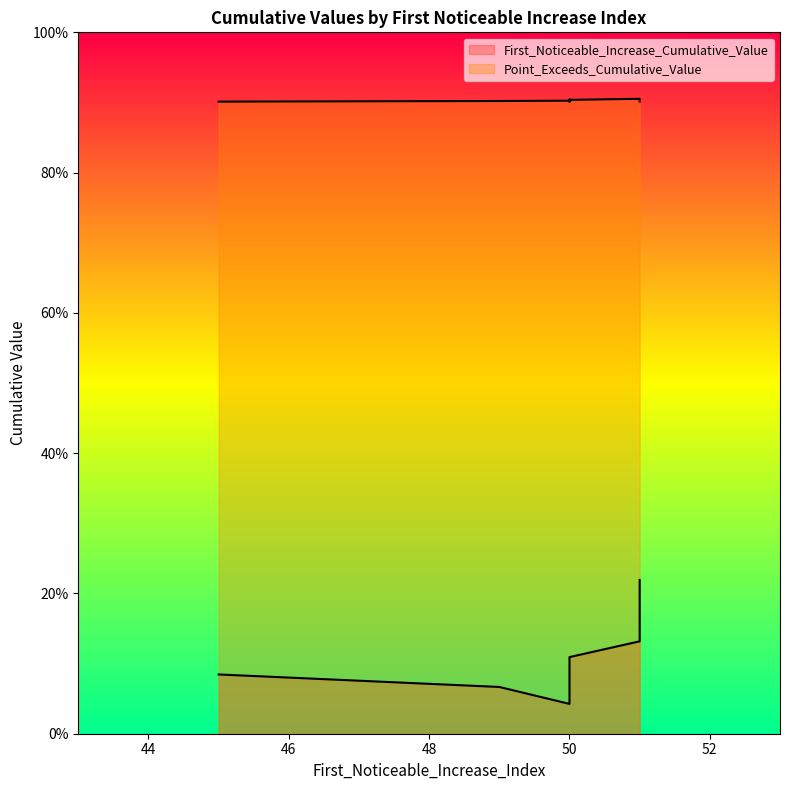

Between 45 and 50, which is larger?

45